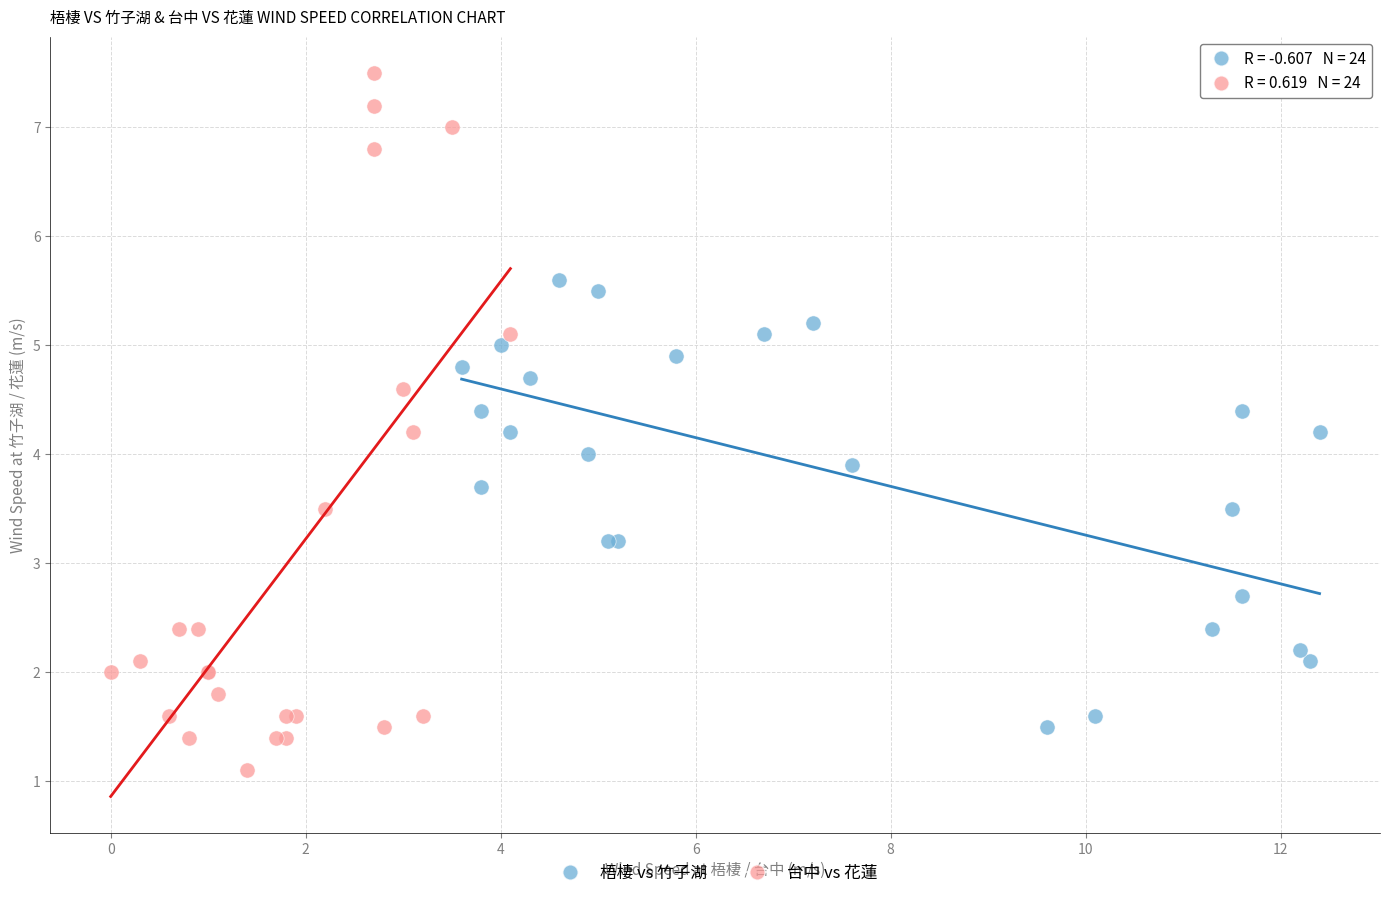

Which series reaches the minimum Y coordinate?

台中 vs 花蓮